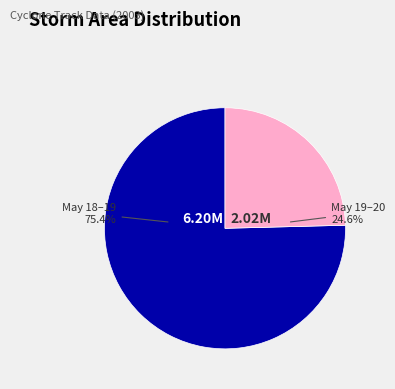

Is there a majority slice in this chart?

Yes